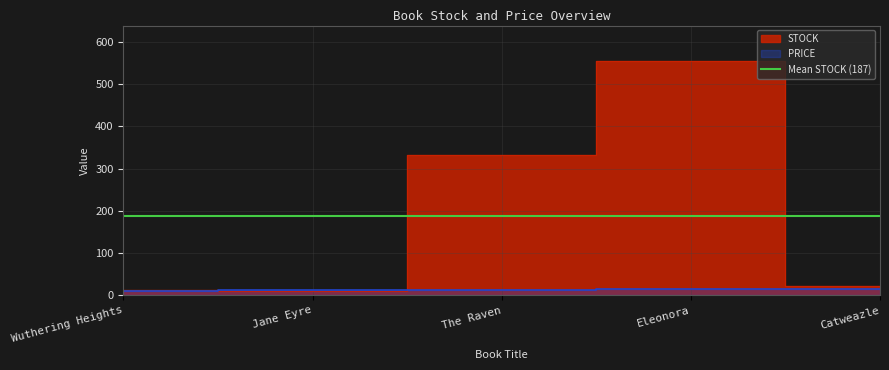

The value of STOCK at Wuthering Heights is 12.0. True or false?

True